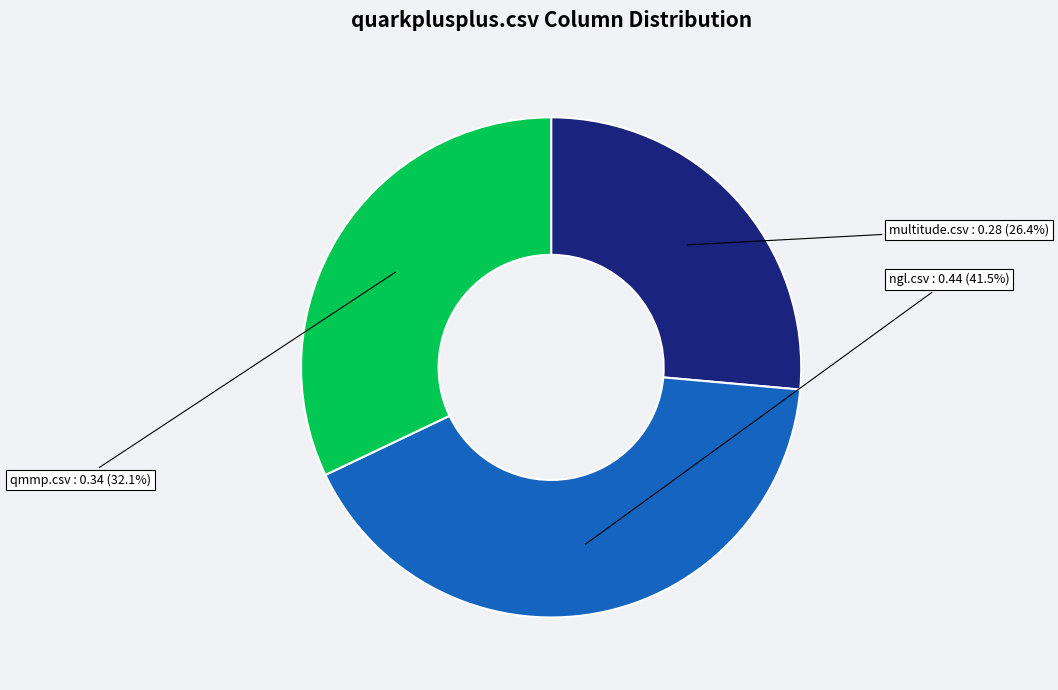

Is there a majority slice in this chart?

No